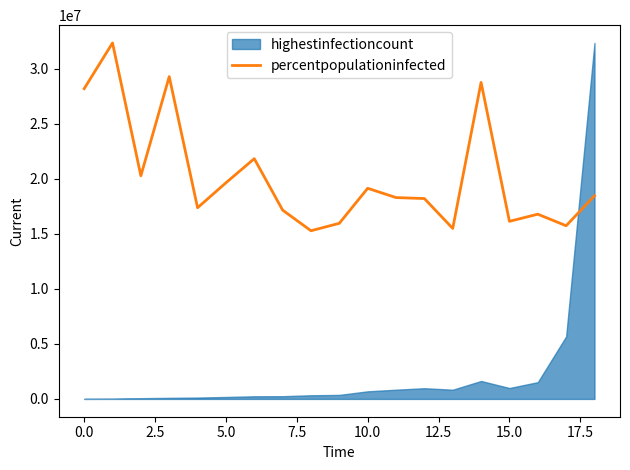

Is it true that the value at 15 is 9690059.2?

False